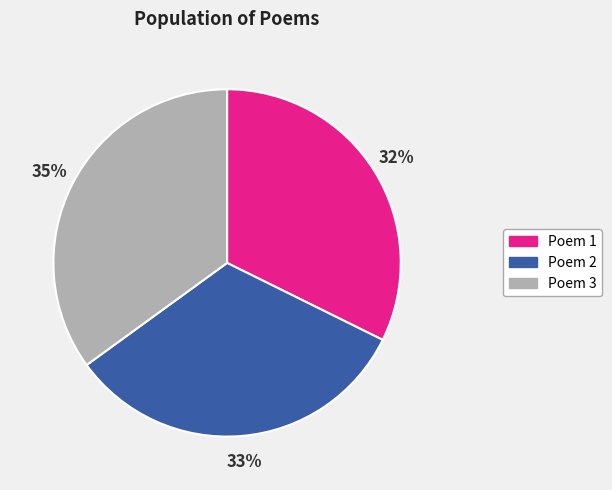

How many segments does this pie chart have?

3